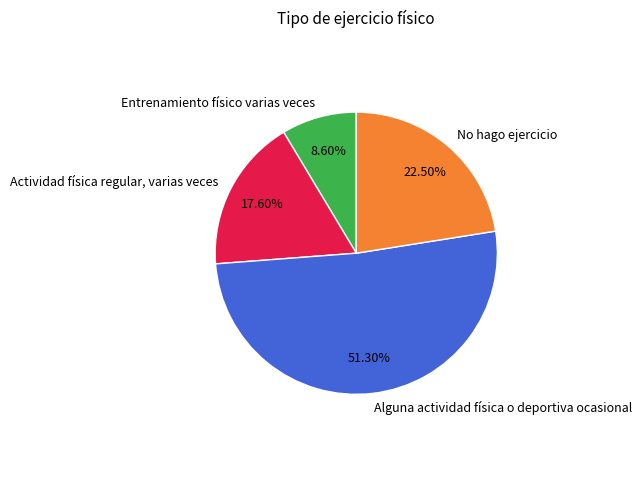

Count the number of slices in the pie.

4